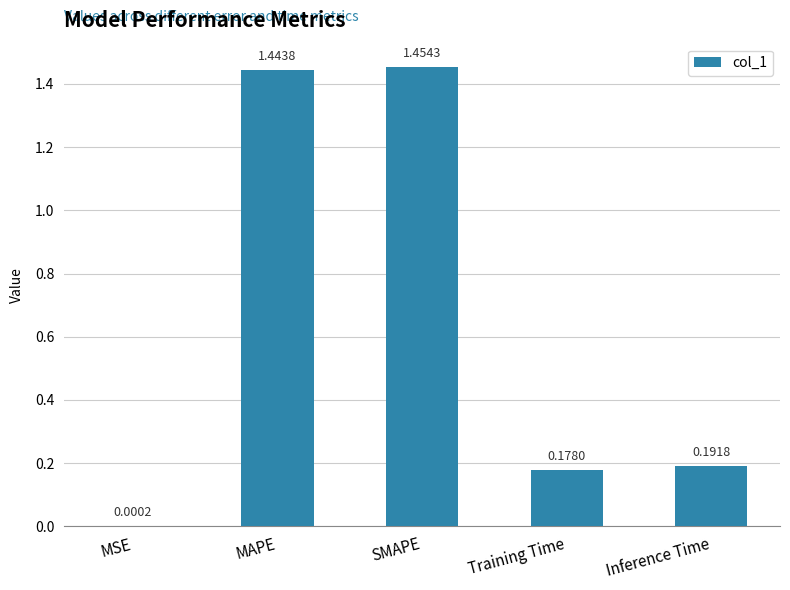

Between Training Time and SMAPE, which is larger?

SMAPE